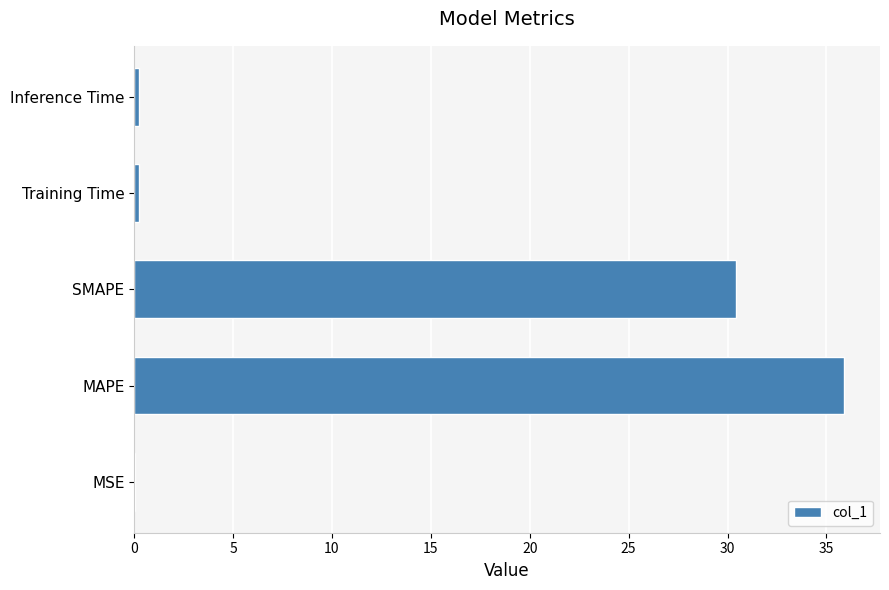

Between SMAPE and MSE, which is larger?

SMAPE